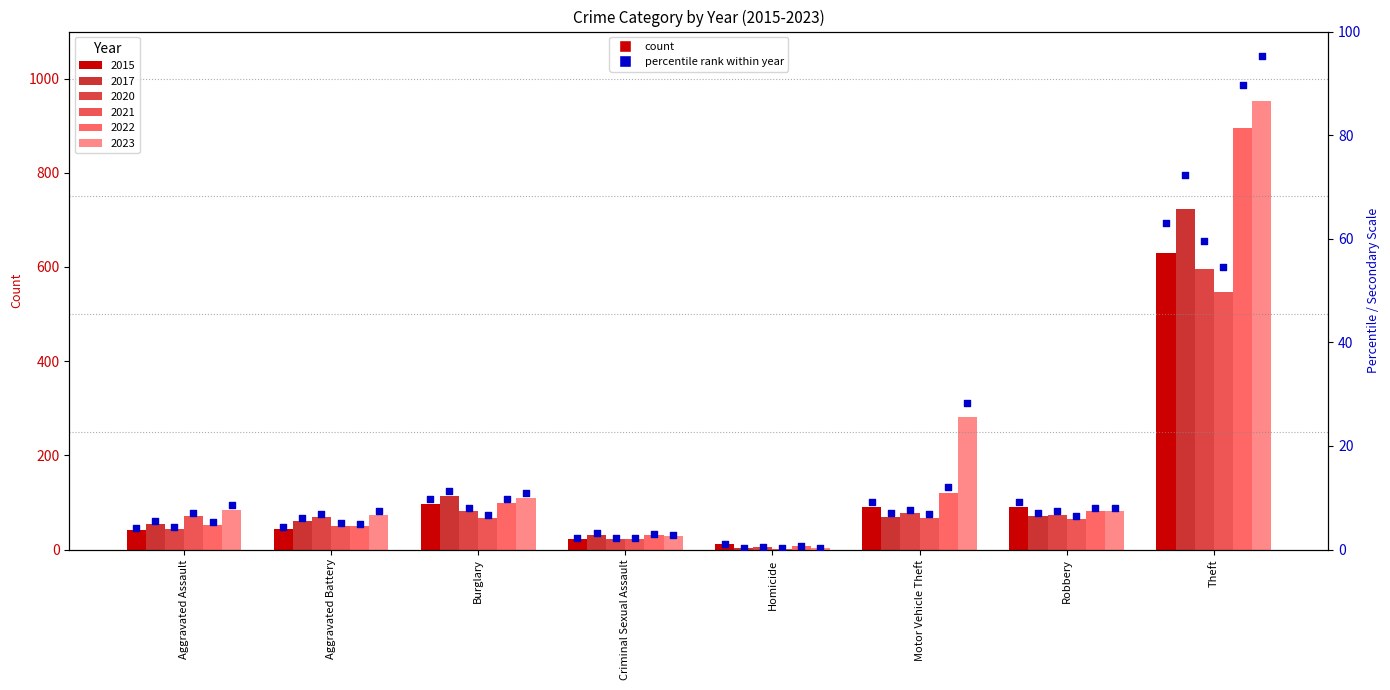

Which has a higher value, Aggravated Assault or Criminal Sexual Assault?

Aggravated Assault